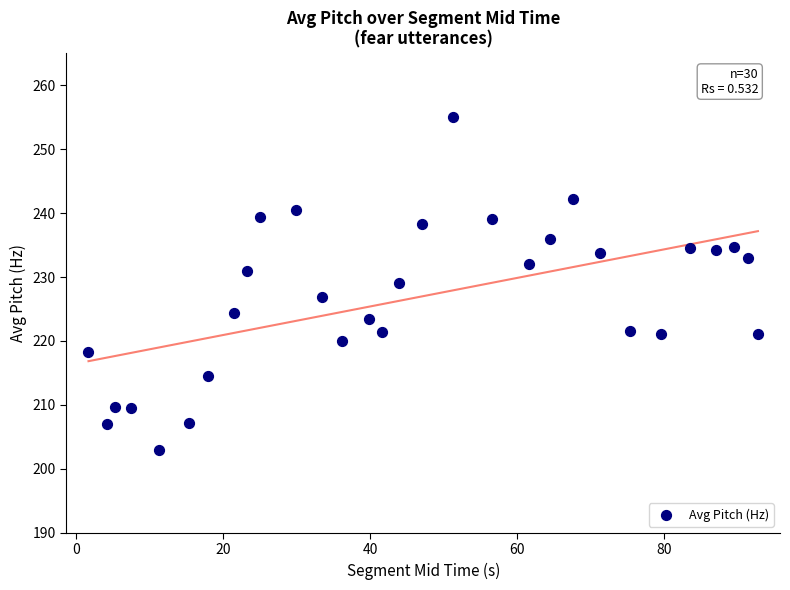

What is the range of Y values (max minus min)?

52.0